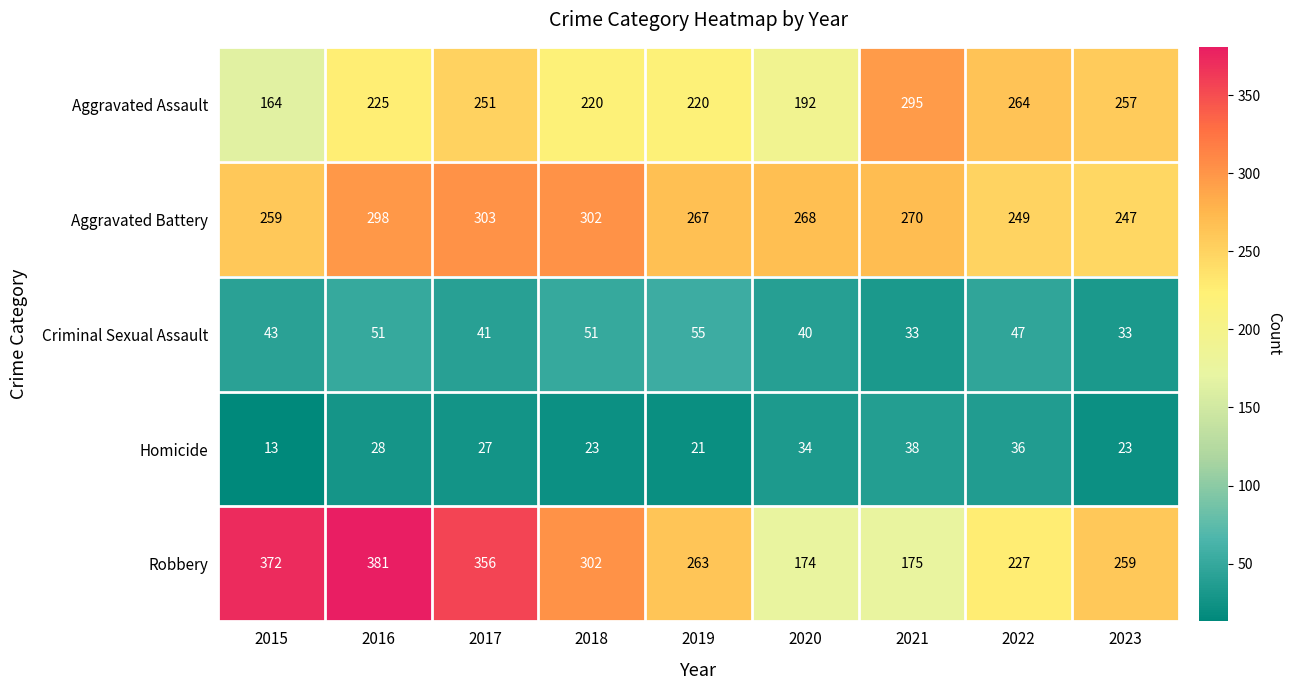

The value of Aggravated Battery at 2021 is 270. True or false?

True